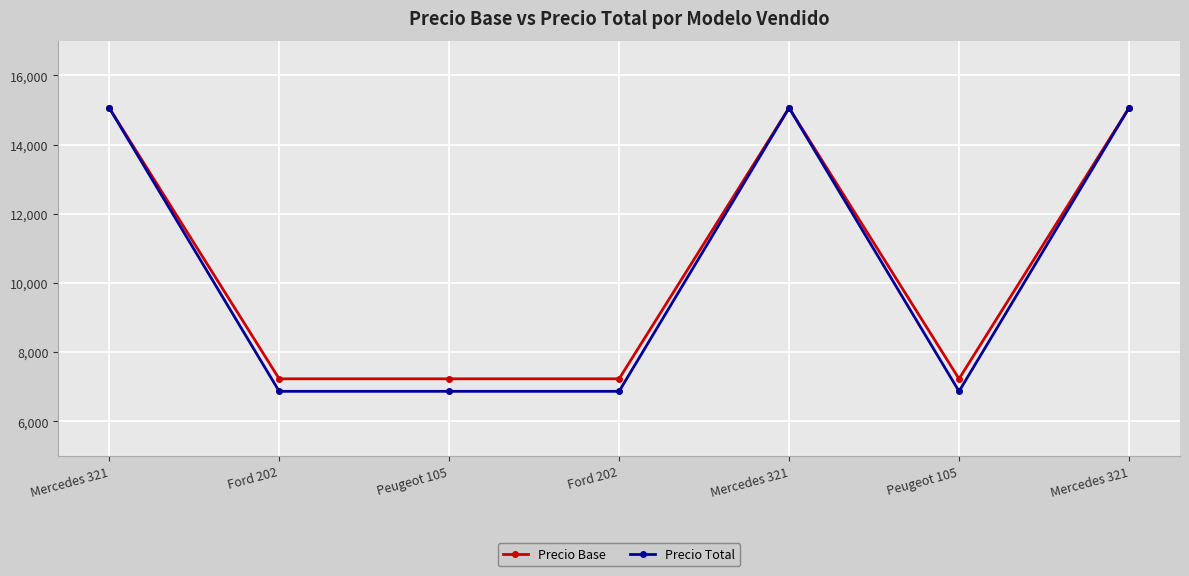

Where is Precio Base nearest to the value 11145?

Mercedes 321